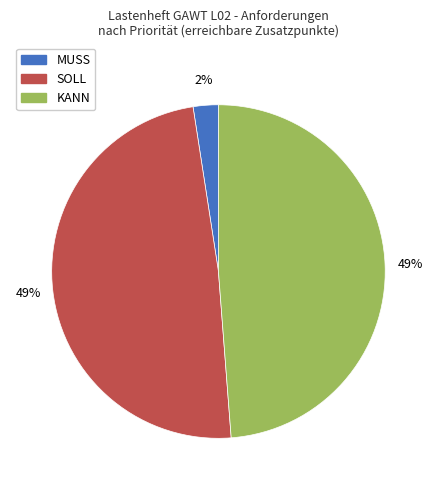

To the nearest percent, what portion does SOLL represent?

49%